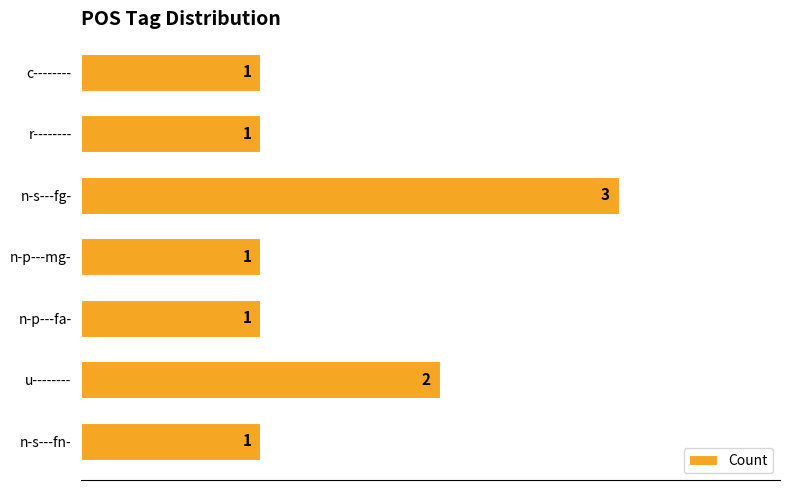

How many bars are there in total?

7